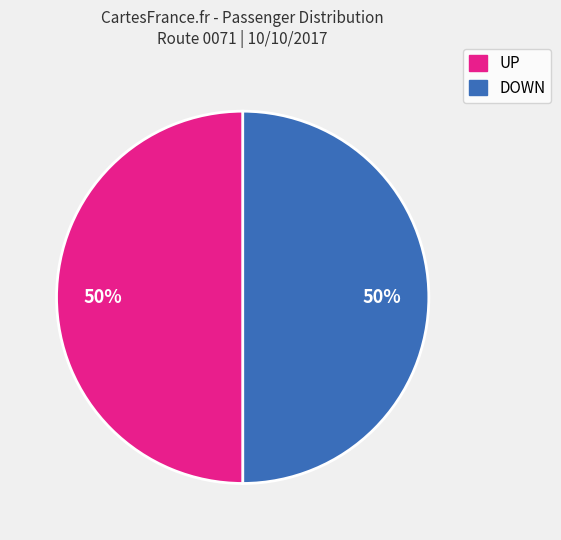

To the nearest percent, what is the average slice percentage?

50%